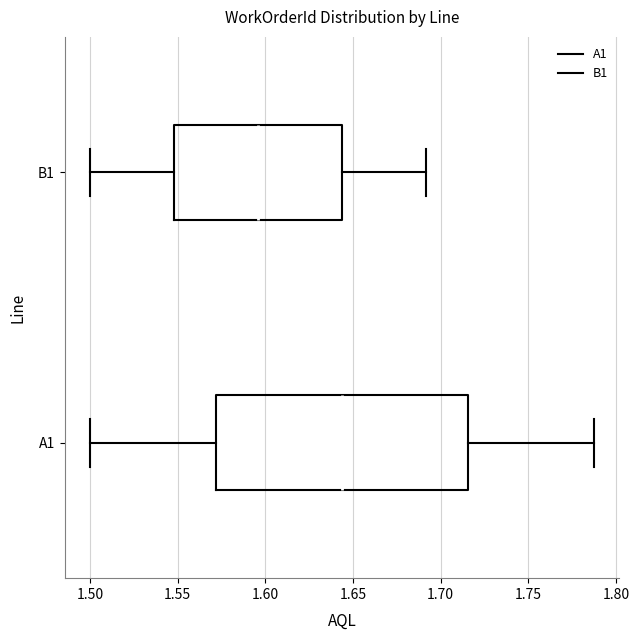

Comparing the boxes themselves (not the whiskers), which one is the widest?

A1